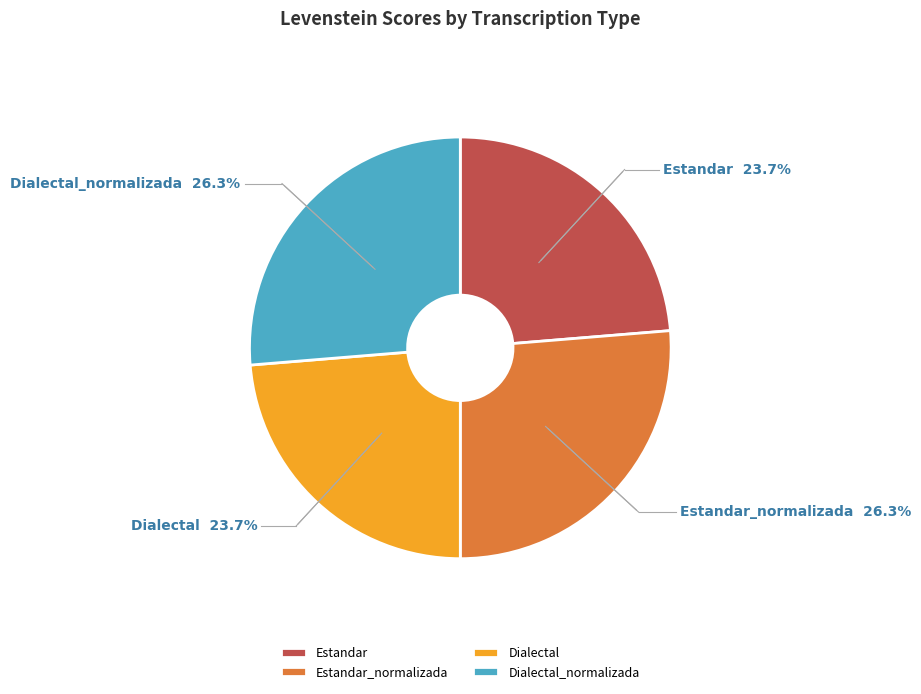

What percentage do Dialectal and Dialectal_normalizada together represent?

50.0%